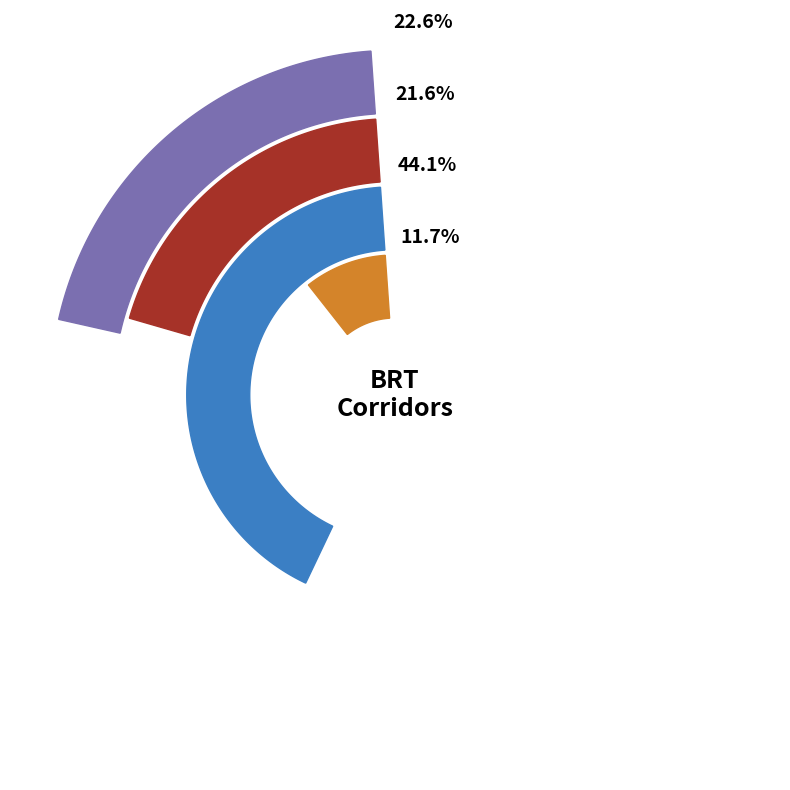

Is there a majority slice in this chart?

No